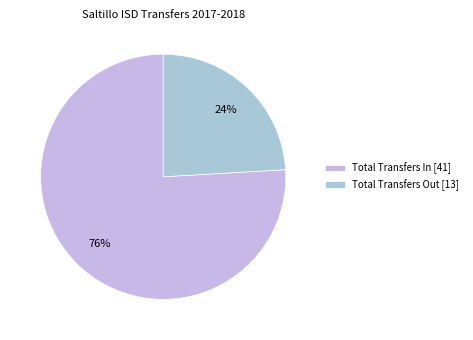

What is the change in value from Total Transfers In to Total Transfers Out?

-28